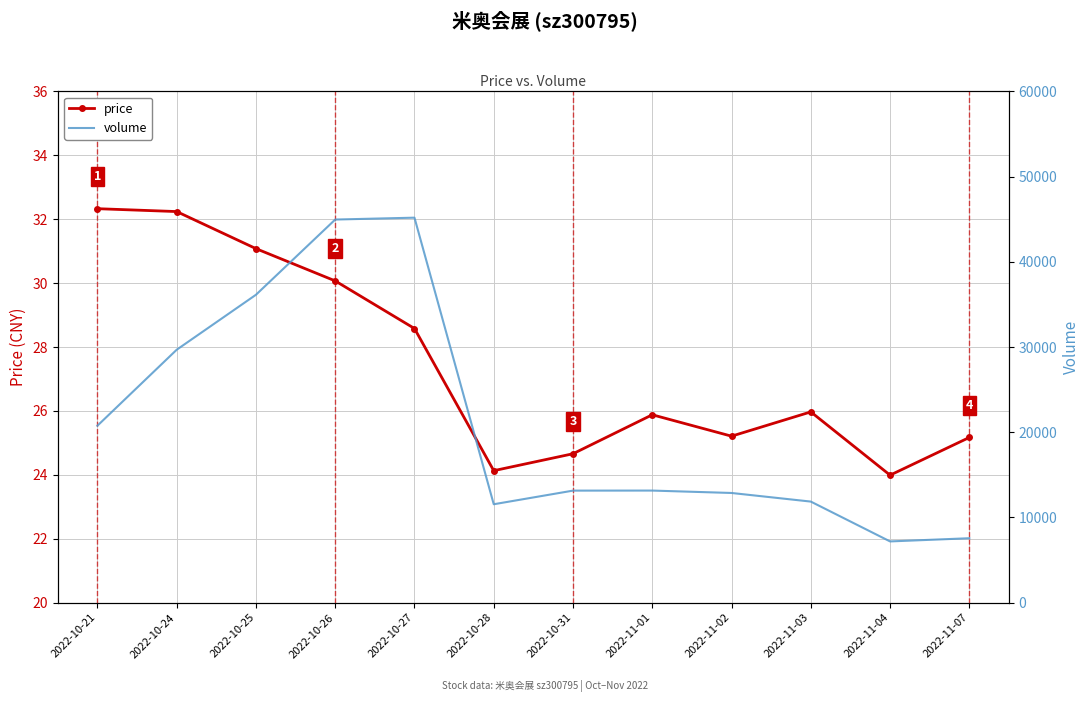

What is the sum of all volume values?

254050.0